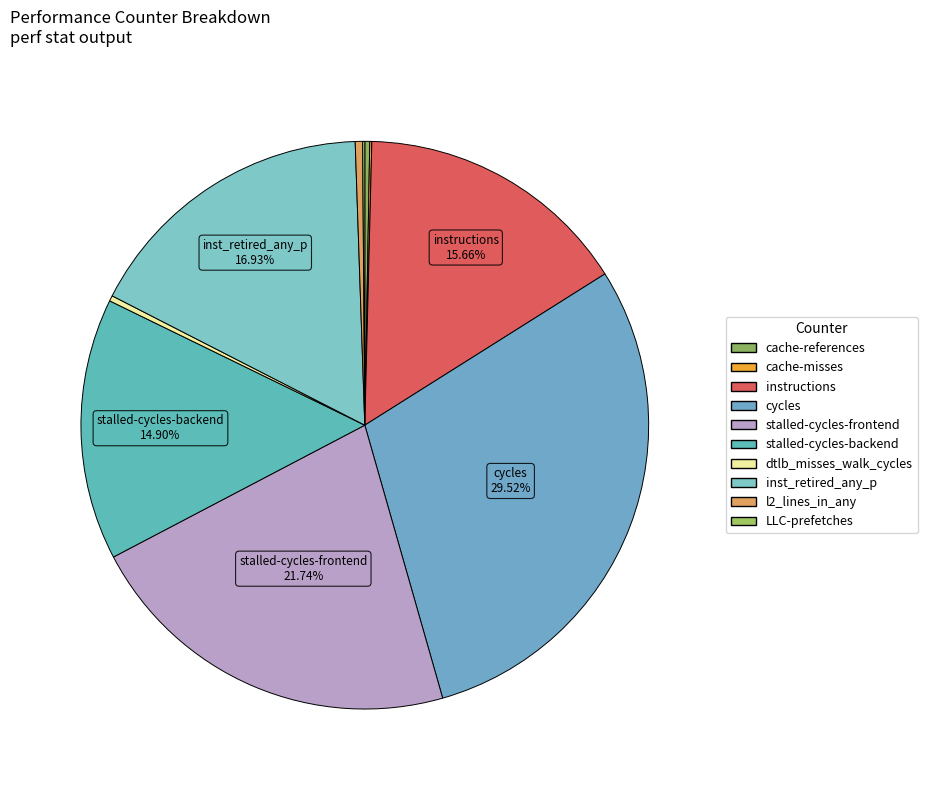

How many segments does this pie chart have?

10